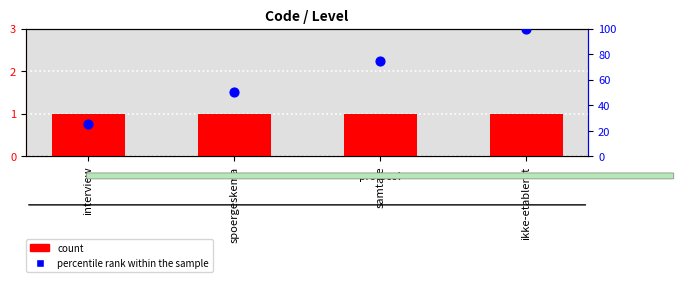

What is the total value across all series at interview?

26